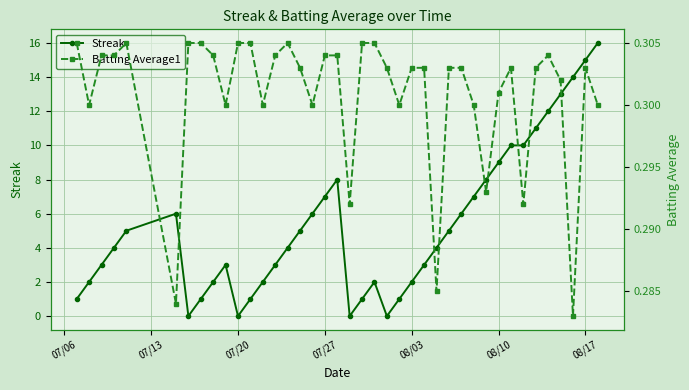

True or false: Streak has more than 2 interior local peaks.

True